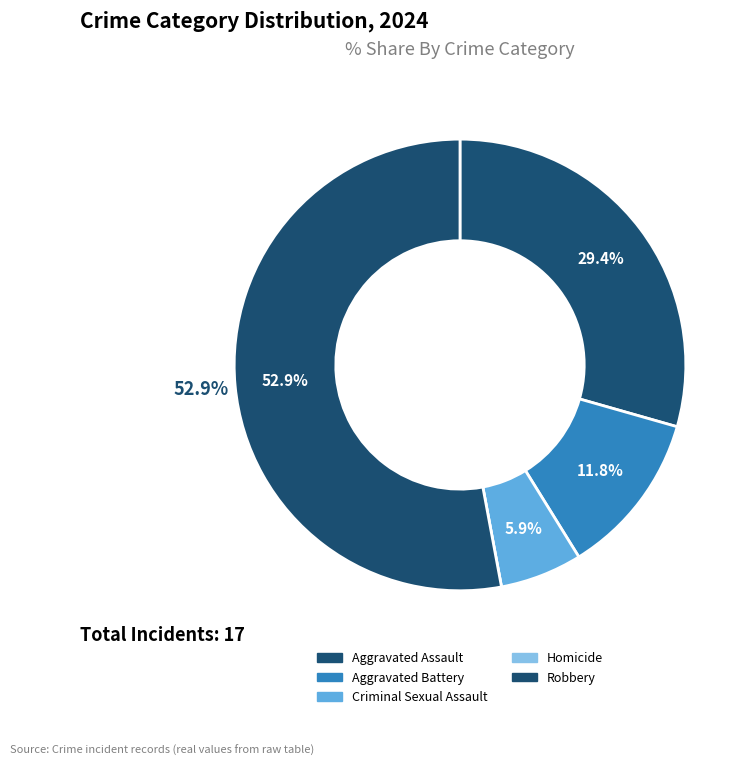

True or false: Aggravated Battery accounts for 12% of the total.

True